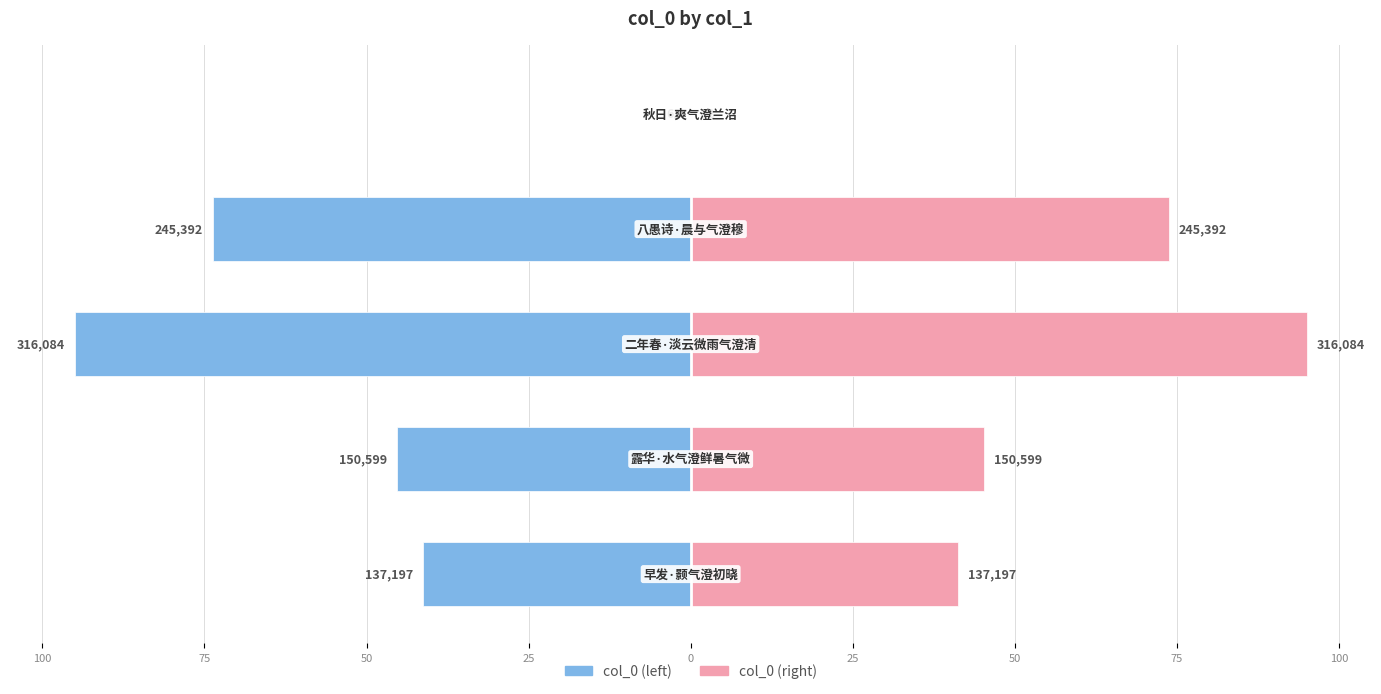

Reading left to right, transcribe all the data shown in this chart.

col_0 (left): -41.2	-45.3	-95.0	-73.8	-0.0
col_0 (right): 41.2	45.3	95.0	73.8	0.0